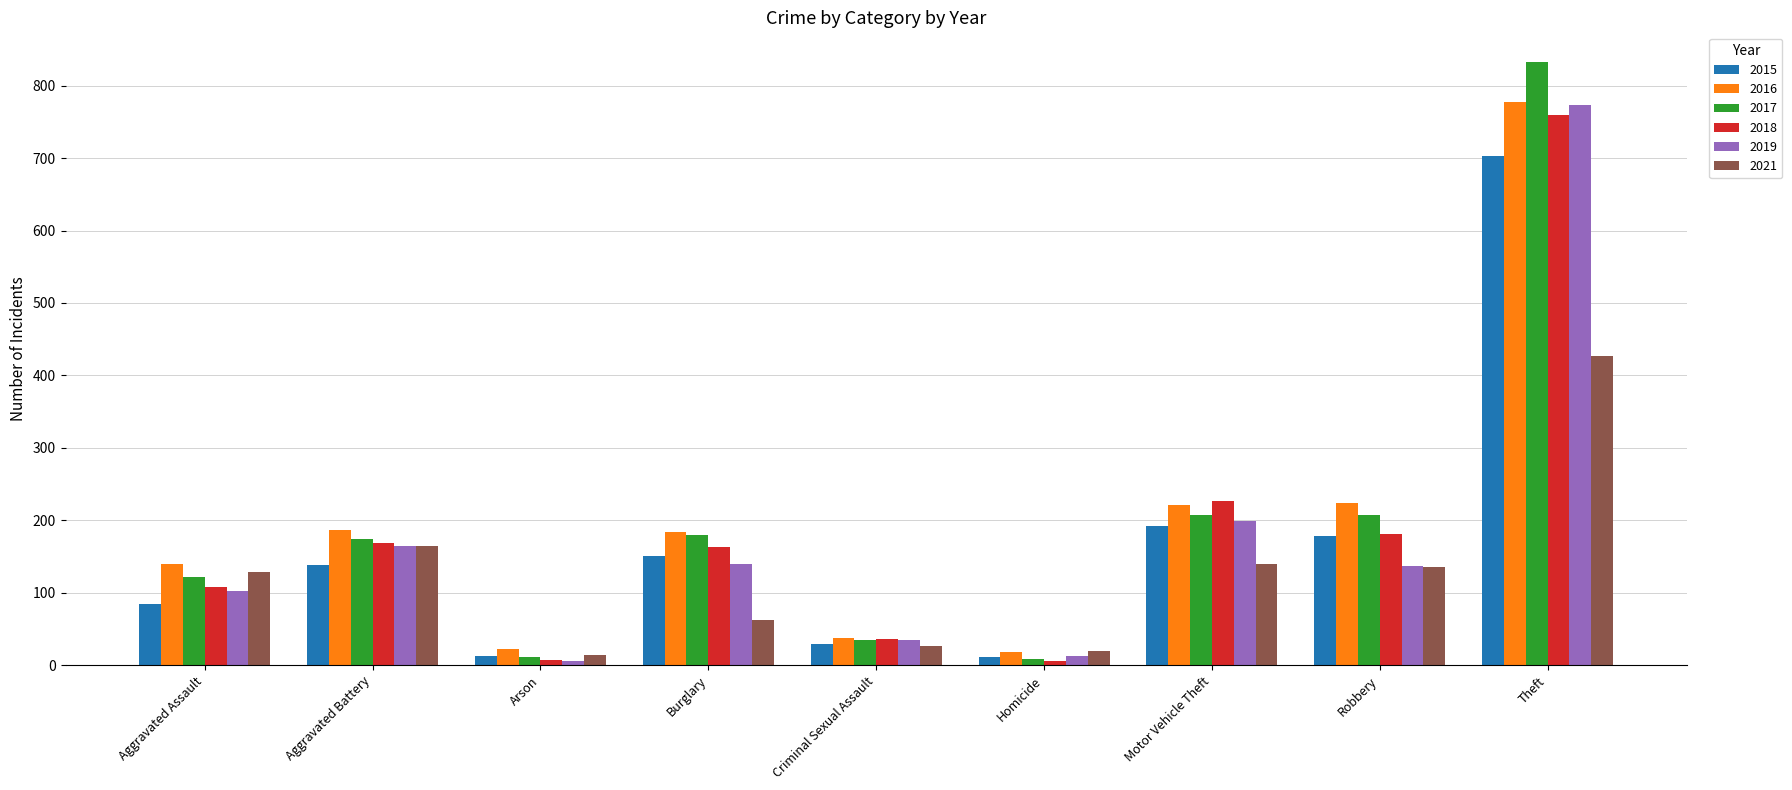

The value of 2018 at Theft is 208. True or false?

False